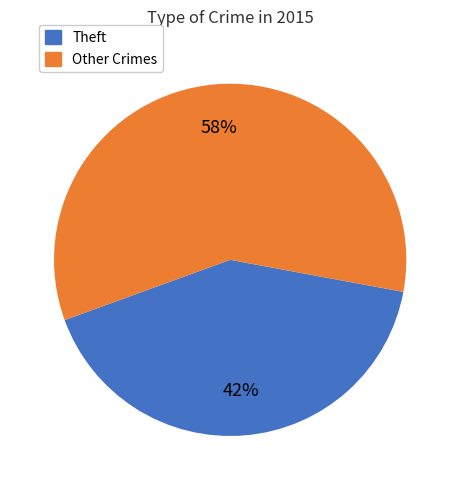

To the nearest percent, what is the combined percentage of Other Crimes and Theft?

100%